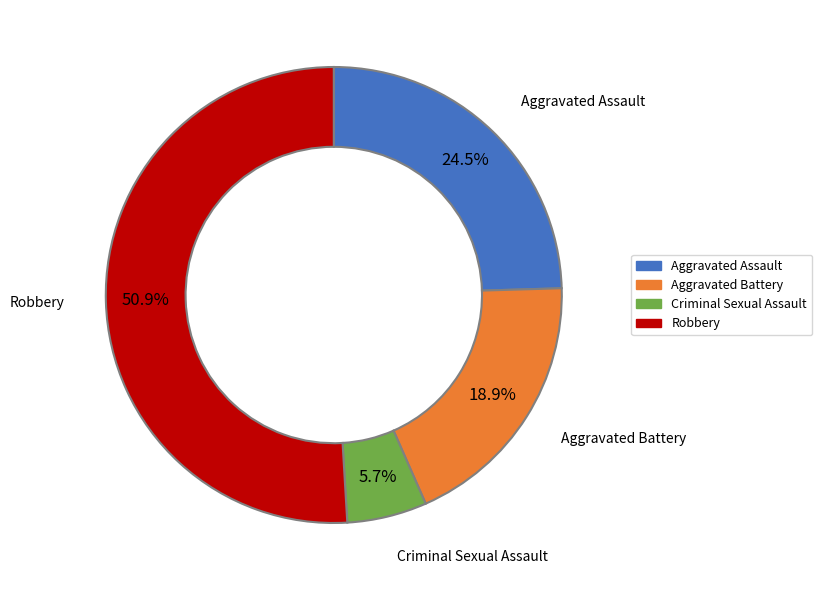

Rank the categories by value from highest to lowest.

Robbery, Aggravated Assault, Aggravated Battery, Criminal Sexual Assault